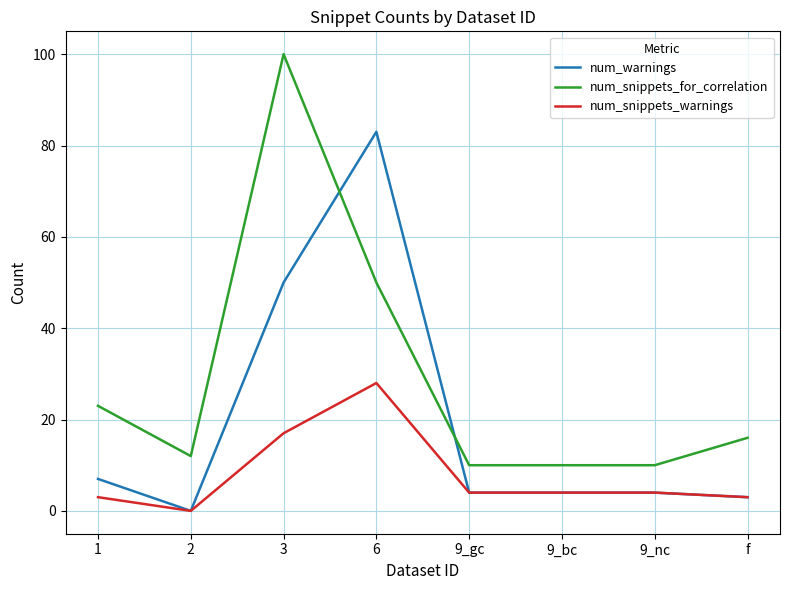

True or false: num_snippets_for_correlation and num_warnings cross at least once.

True